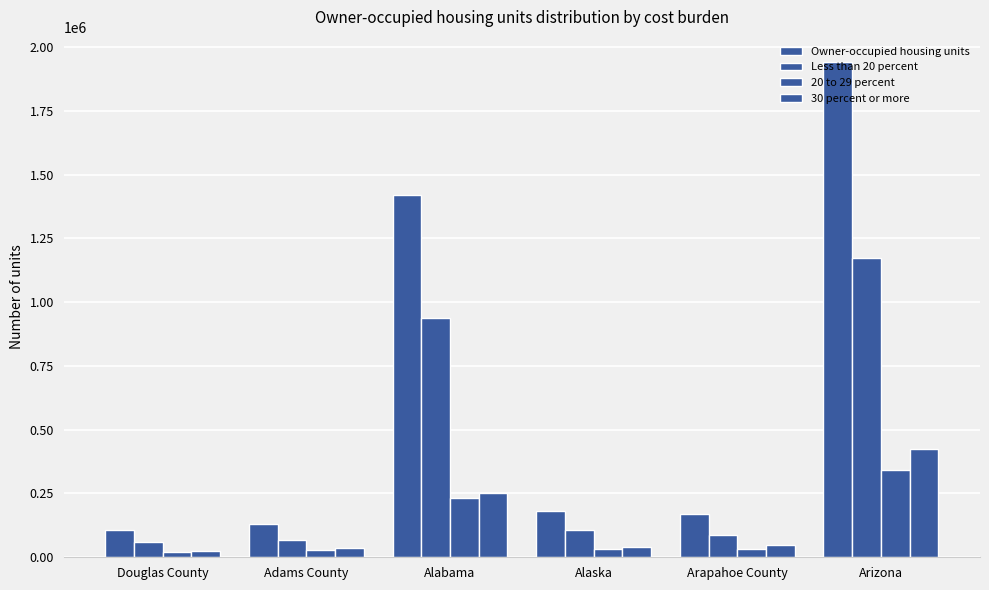

Reading left to right, transcribe all the data shown in this chart.

Owner-occupied housing units: Douglas County=108571	Adams County=131056	Alabama=1421749	Alaska=182005	Arapahoe County=167983	Arizona=1942346
Less than 20 percent: Douglas County=61744	Adams County=65821	Alabama=936106	Alaska=107736	Arapahoe County=87698	Arizona=1173622
20 to 29 percent: Douglas County=22511	Adams County=28686	Alabama=232741	Alaska=33872	Arapahoe County=33637	Arizona=342596
30 percent or more: Douglas County=24316	Adams County=36549	Alabama=252902	Alaska=40397	Arapahoe County=46648	Arizona=426128